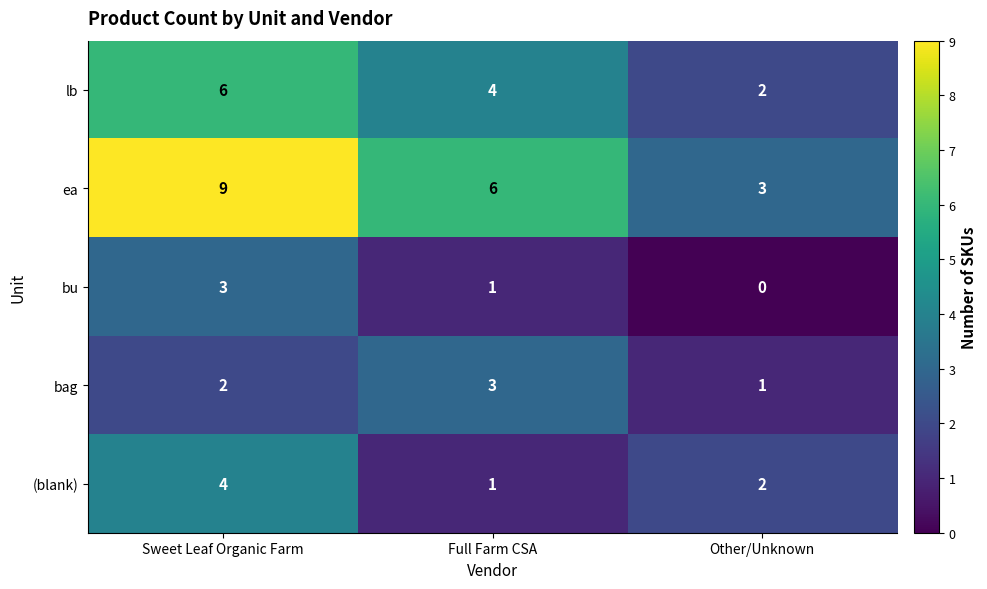

What is the spread (max minus min) of values at Other/Unknown?

3